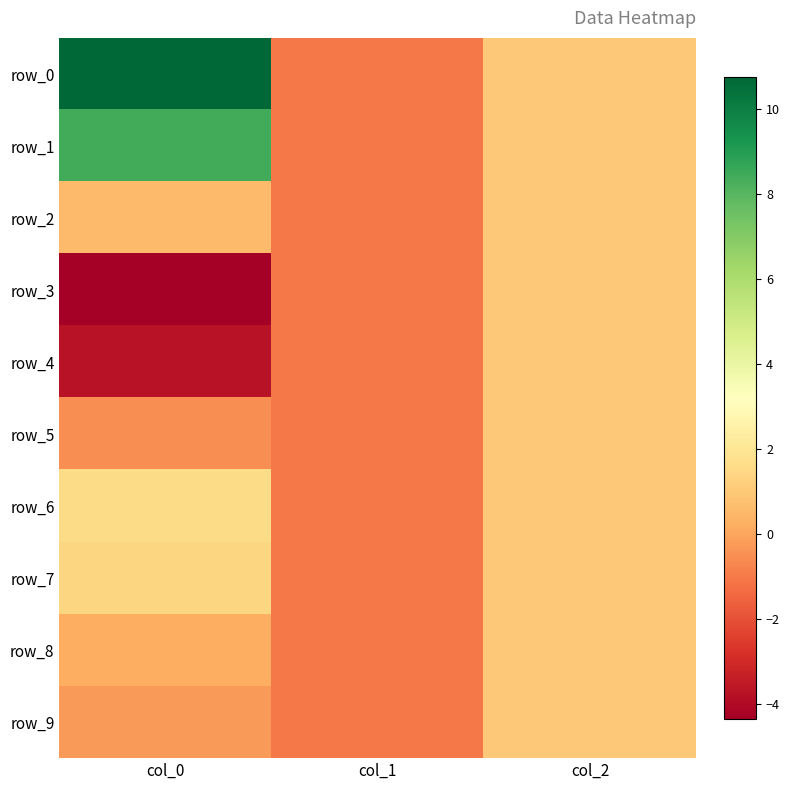

At which category is the sum across all series the highest?

col_0